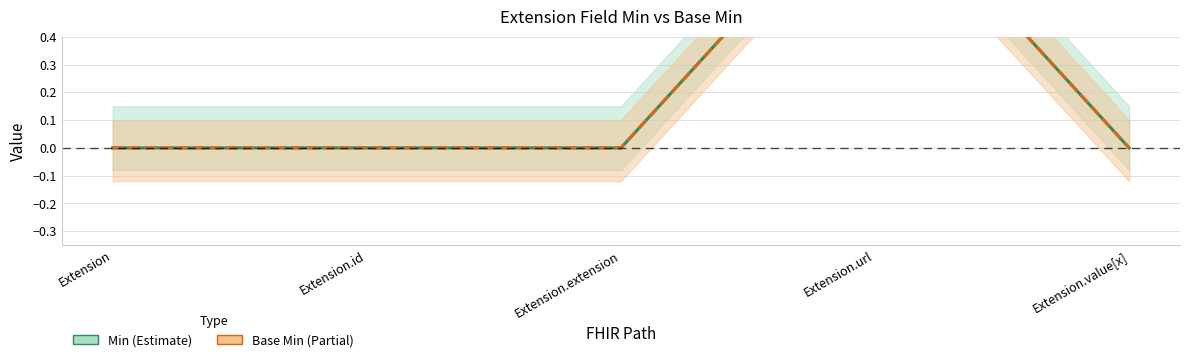

How many data points does each series have?

5